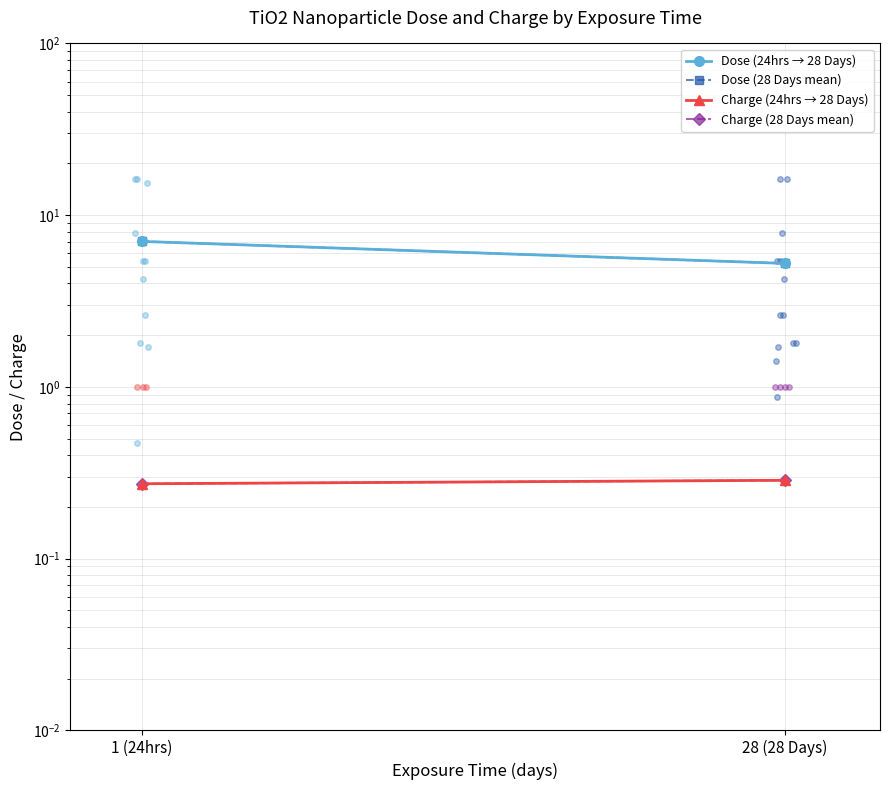

Is this an area chart (filled region under the line)?

No